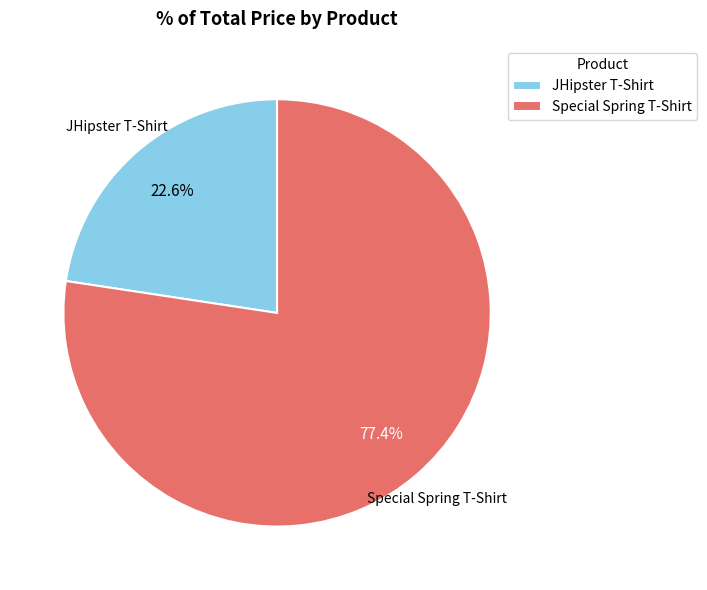

Which has a higher value, JHipster T-Shirt or Special Spring T-Shirt?

Special Spring T-Shirt